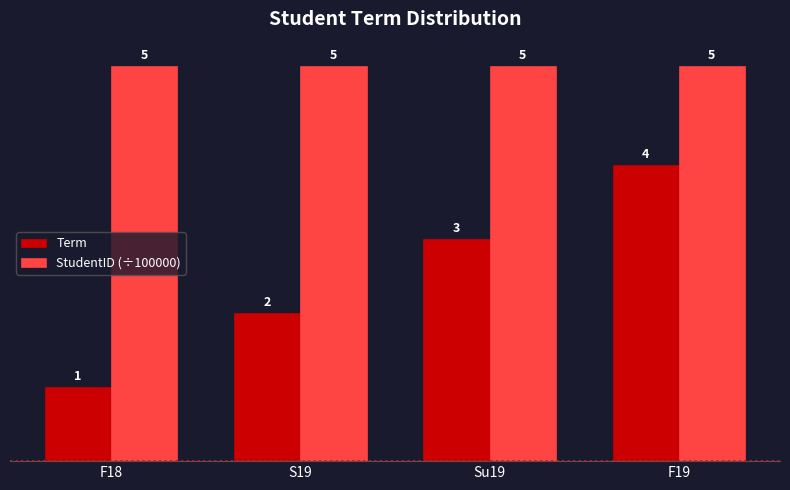

Between F18 and S19, which series saw the biggest shift?

Term